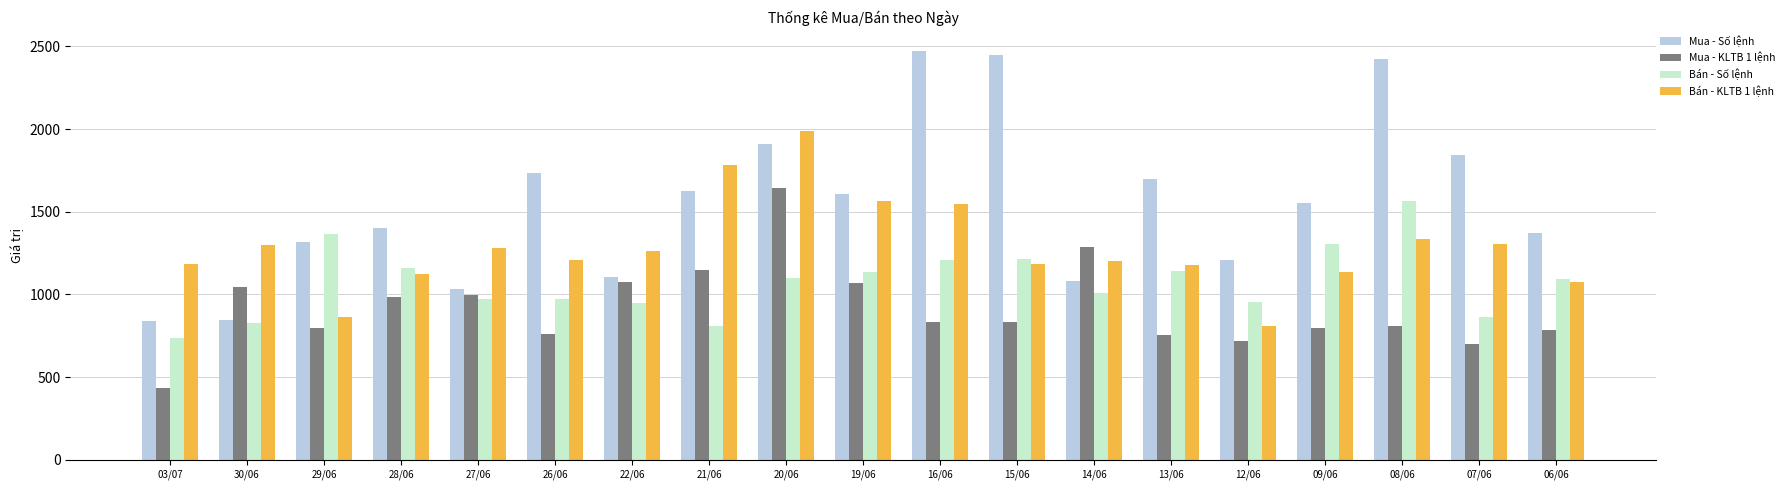

Between 28/06 and 08/06, which series saw the biggest shift?

Mua - Số lệnh